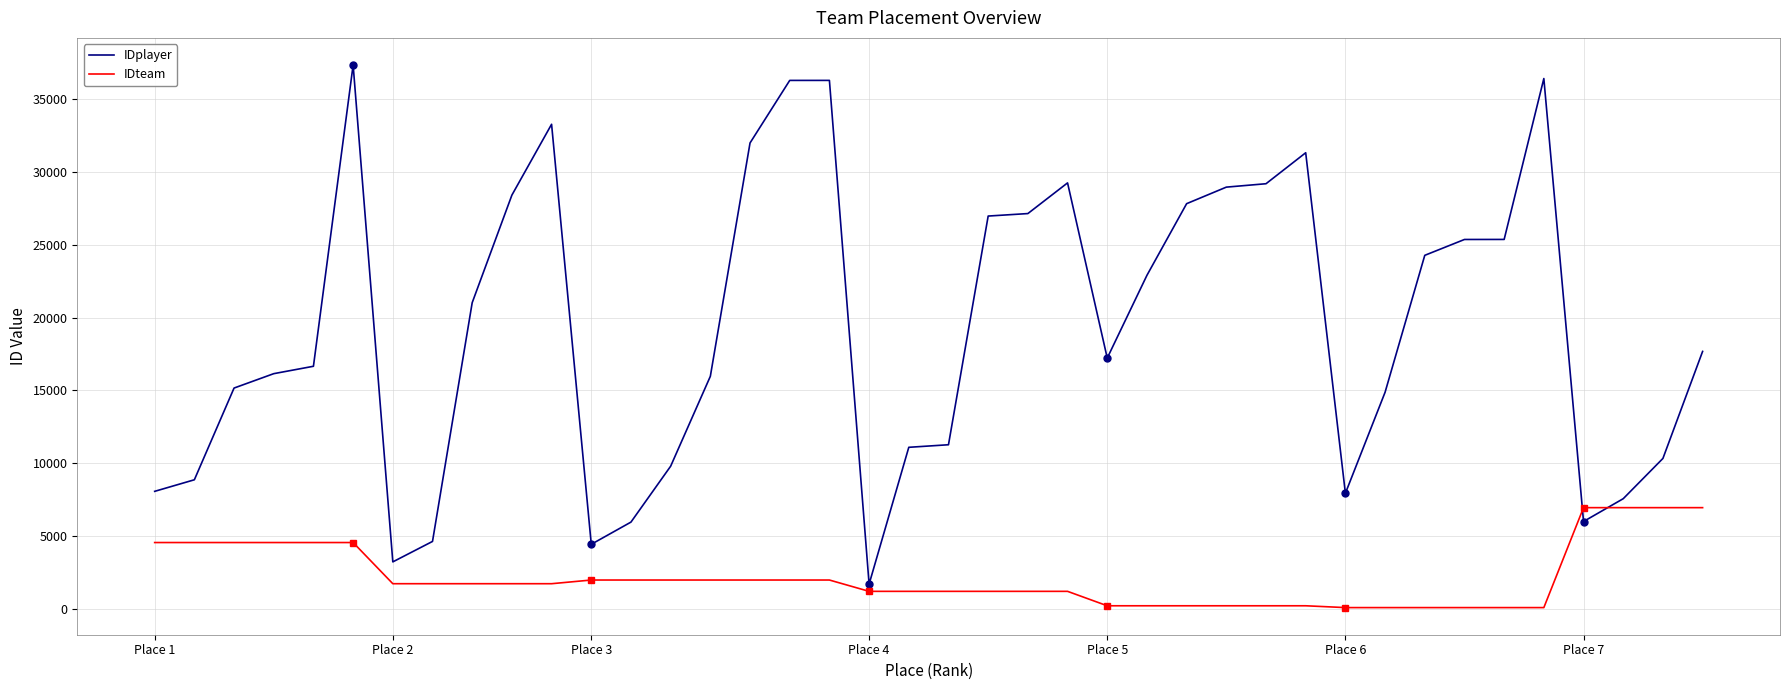

List the series in order of their overall mean, highest first.

IDplayer, IDteam